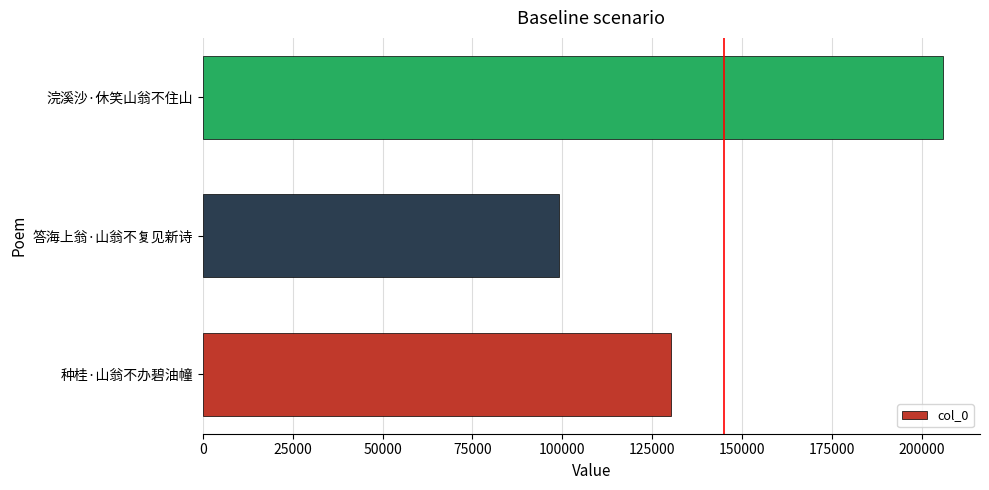

Are the bars grouped side by side (vs. stacked)?

No